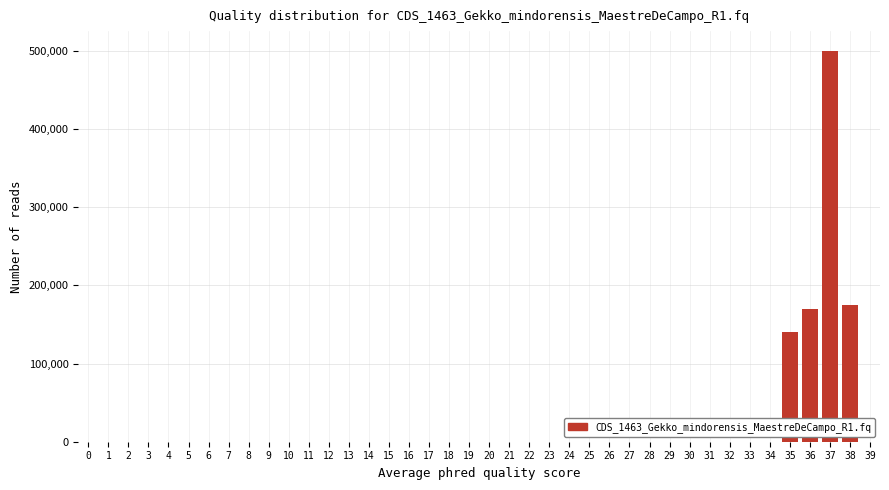

What is the maximum value shown in the chart?

500000